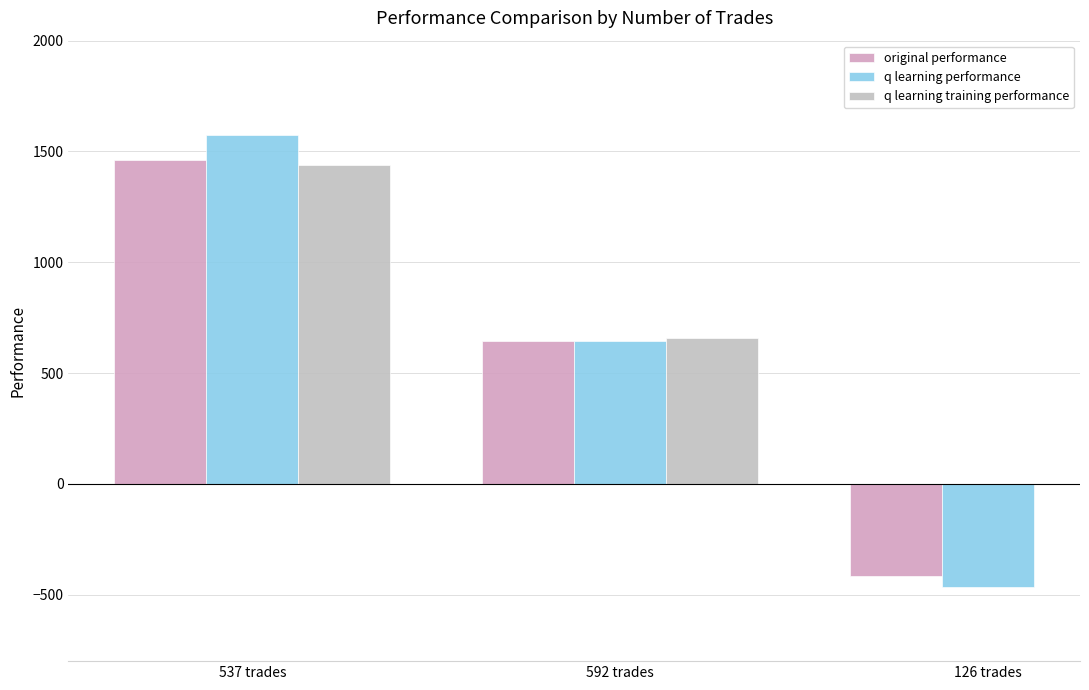

Rank the categories by q learning training performance value from highest to lowest.

537 trades, 592 trades, 126 trades